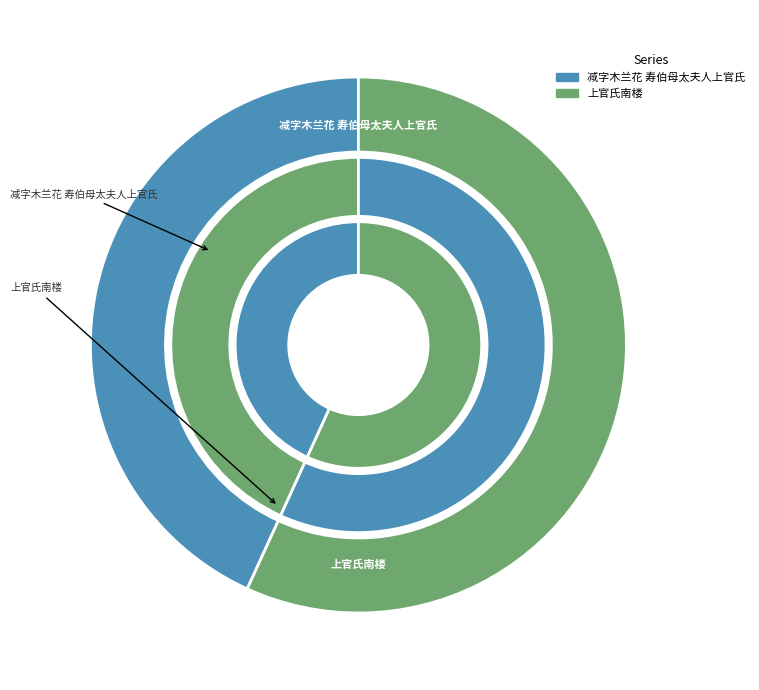

Is it true that 上官氏南楼 is 57% of the pie?

True